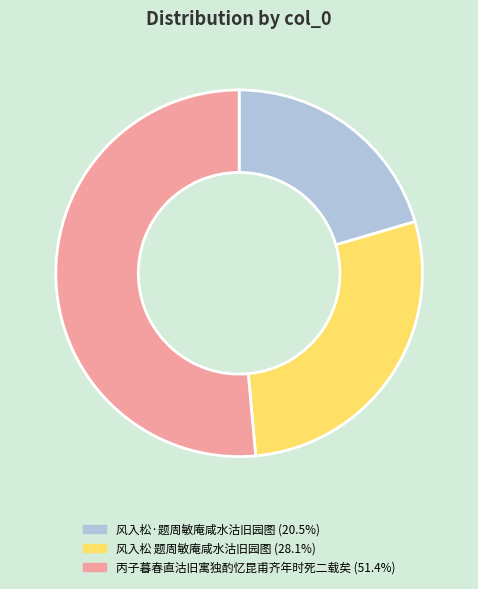

Is the sum of 丙子暮春直沽旧寓独酌忆昆甫齐年时死二载矣 and 风入松 题周敏庵咸水沽旧园图 greater than half?

Yes